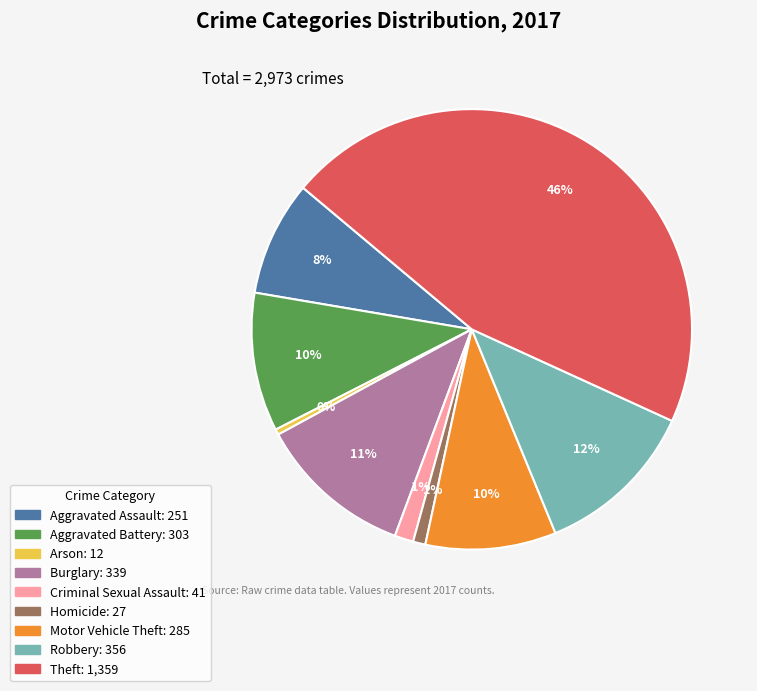

To the nearest percent, what percentage of the pie is Homicide?

1%